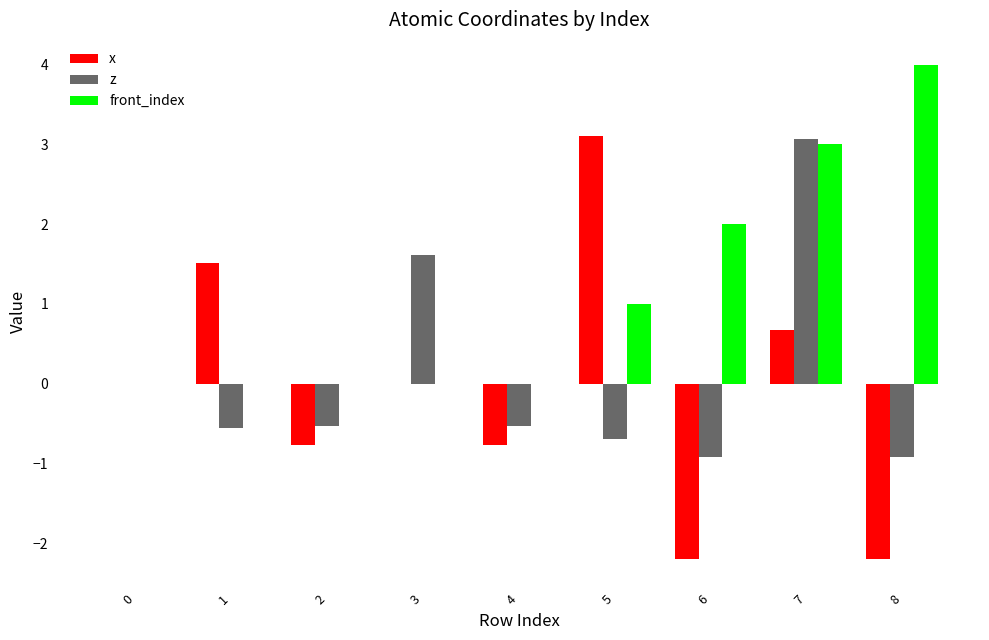

Are the bars grouped side by side (vs. stacked)?

Yes